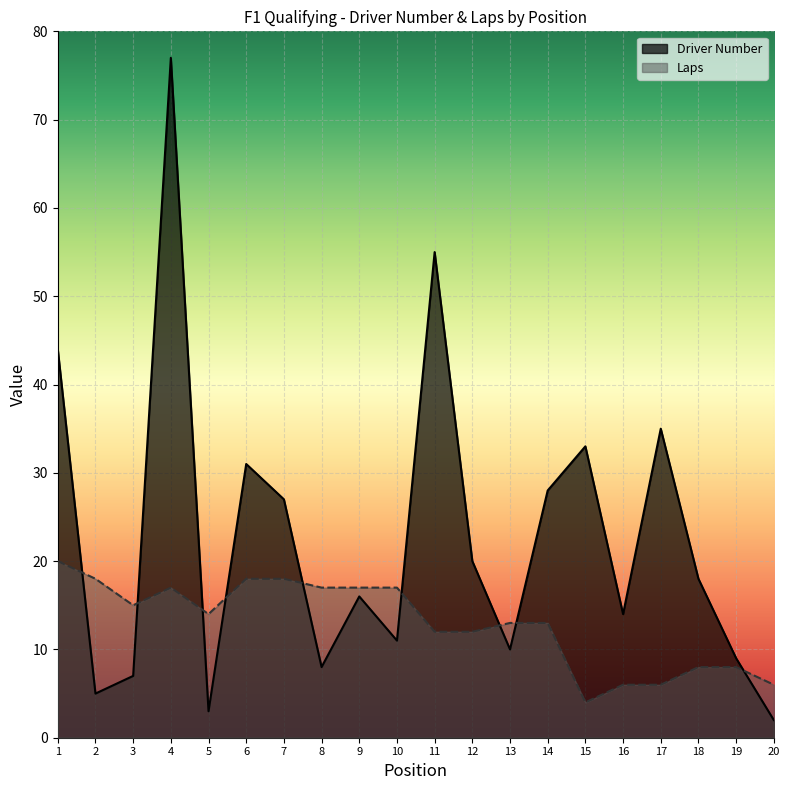

At which category is the sum across all series the highest?

4